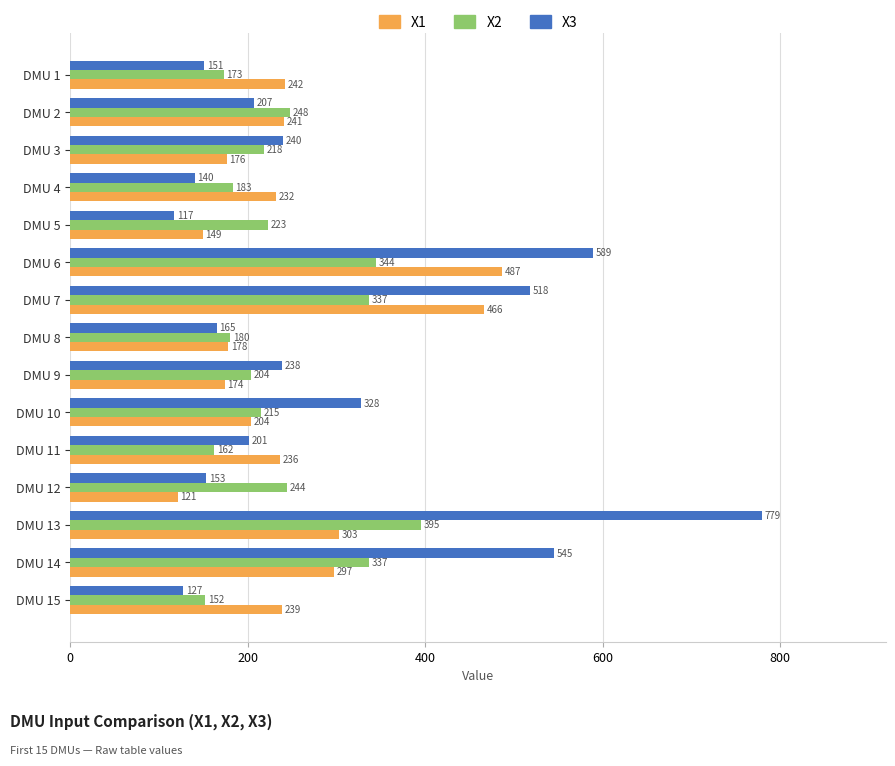

List the series in order of their peak value, lowest first.

X2, X1, X3